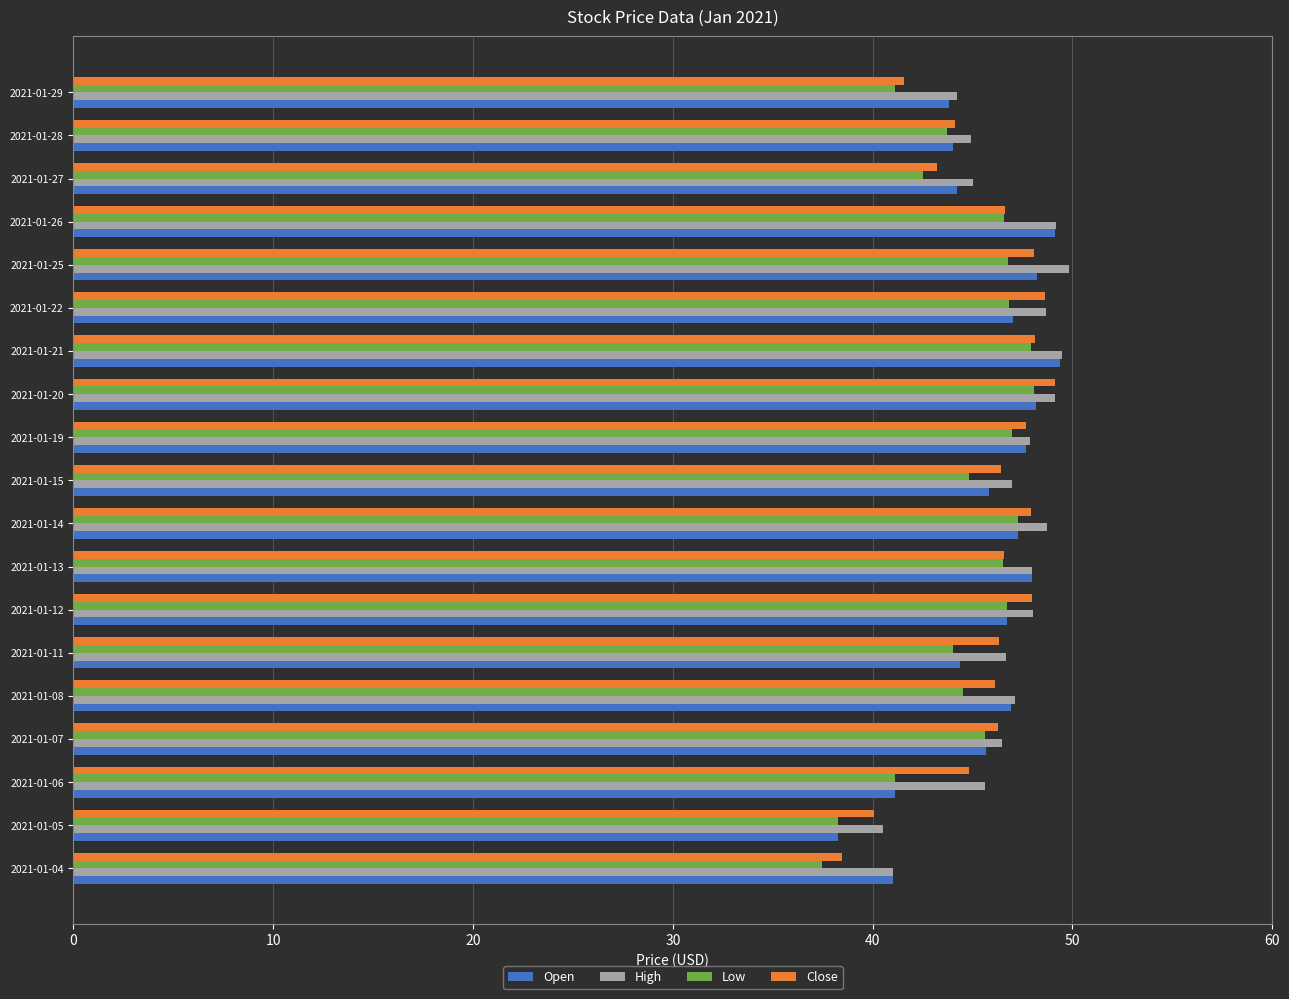

What is the difference between the maximum and minimum values in the Low series?

10.6